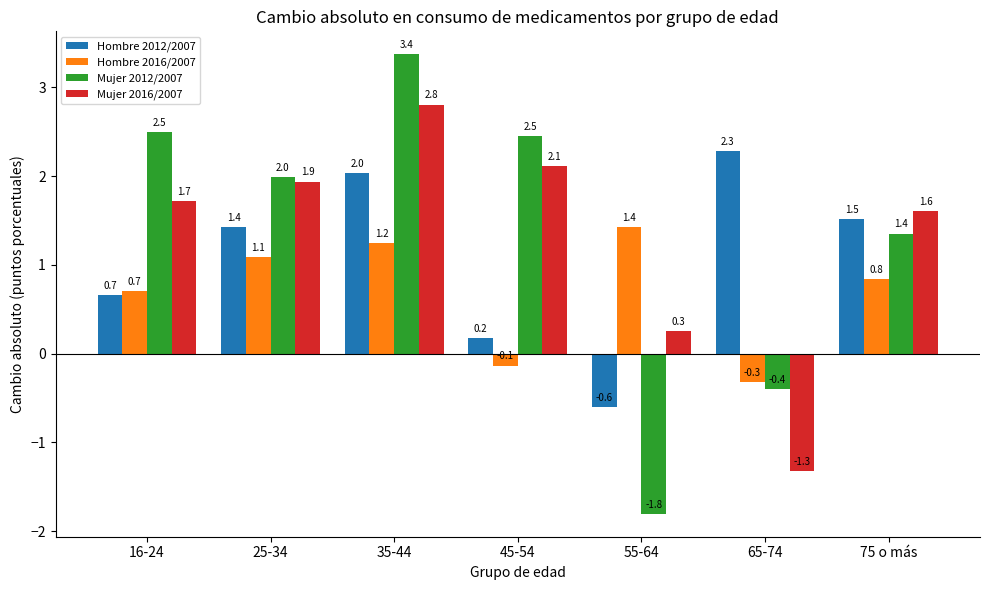

How many groups of bars are there?

7